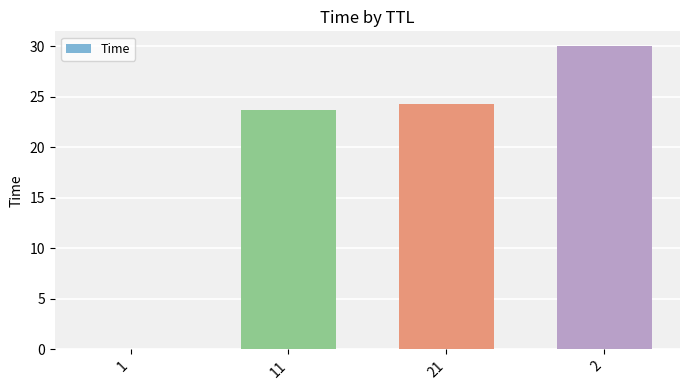

Where is the data nearest to the value 15?

11